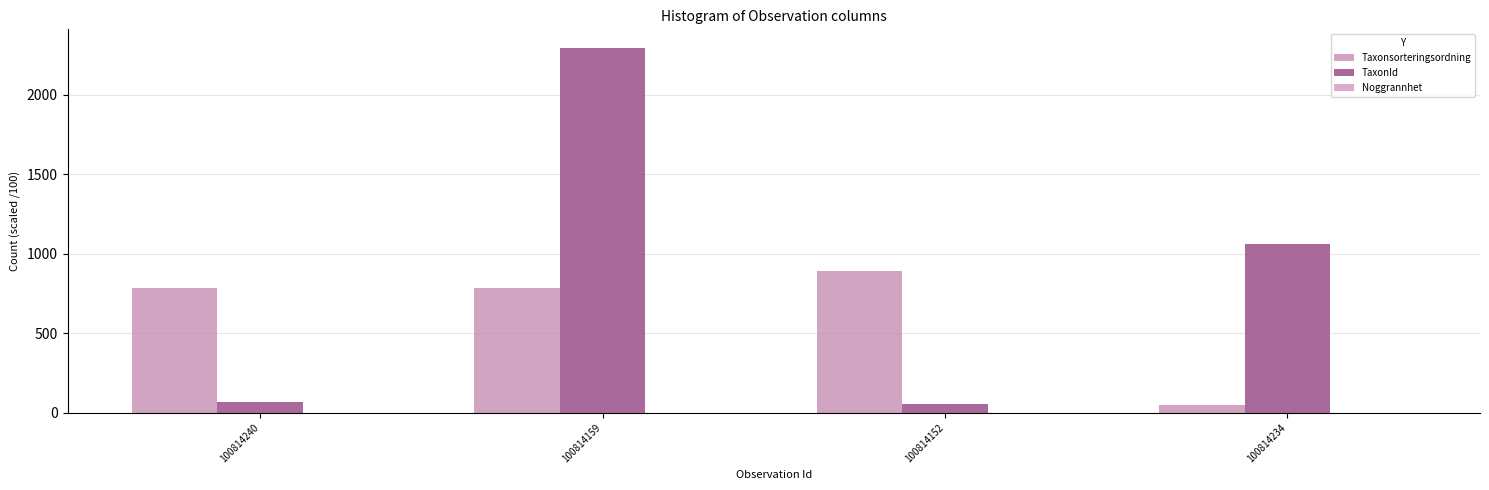

At which category is the sum across all series the highest?

100814159